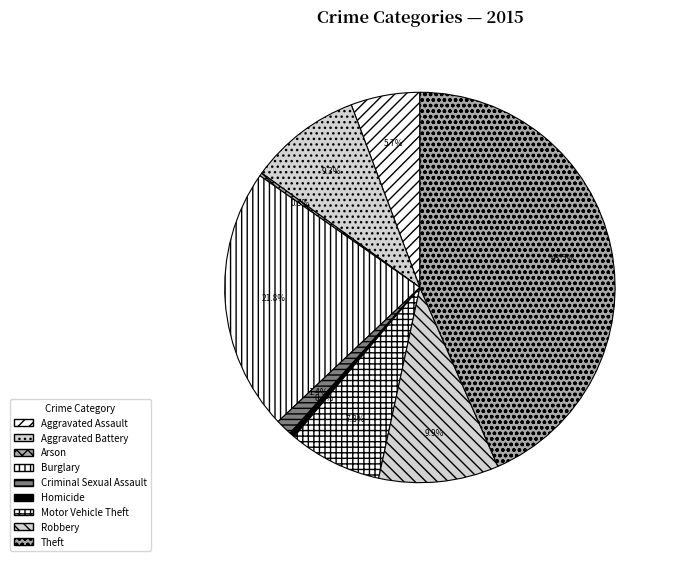

Does Burglary account for over 50% of the chart?

No